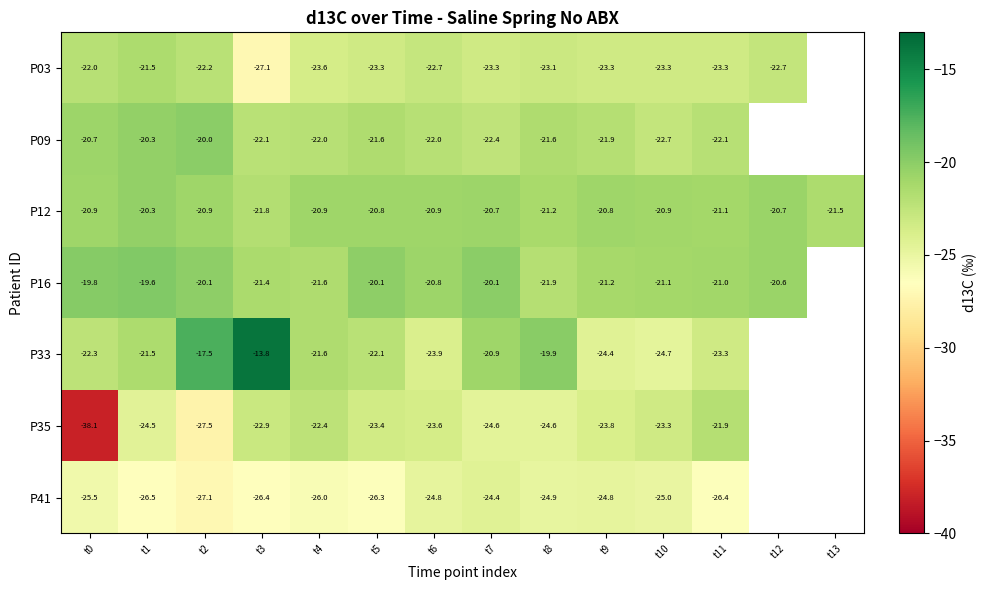

Is the value of P03 at t4 greater than the value of P09 at t0?

No